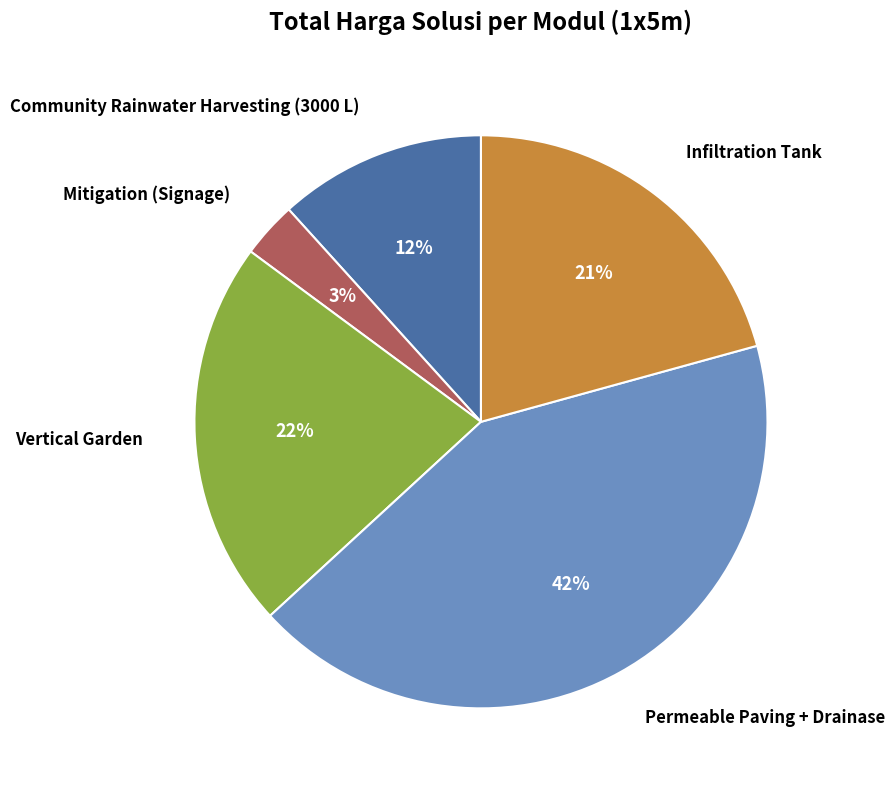

Is it true that Permeable Paving + Drainase is 29% of the pie?

False